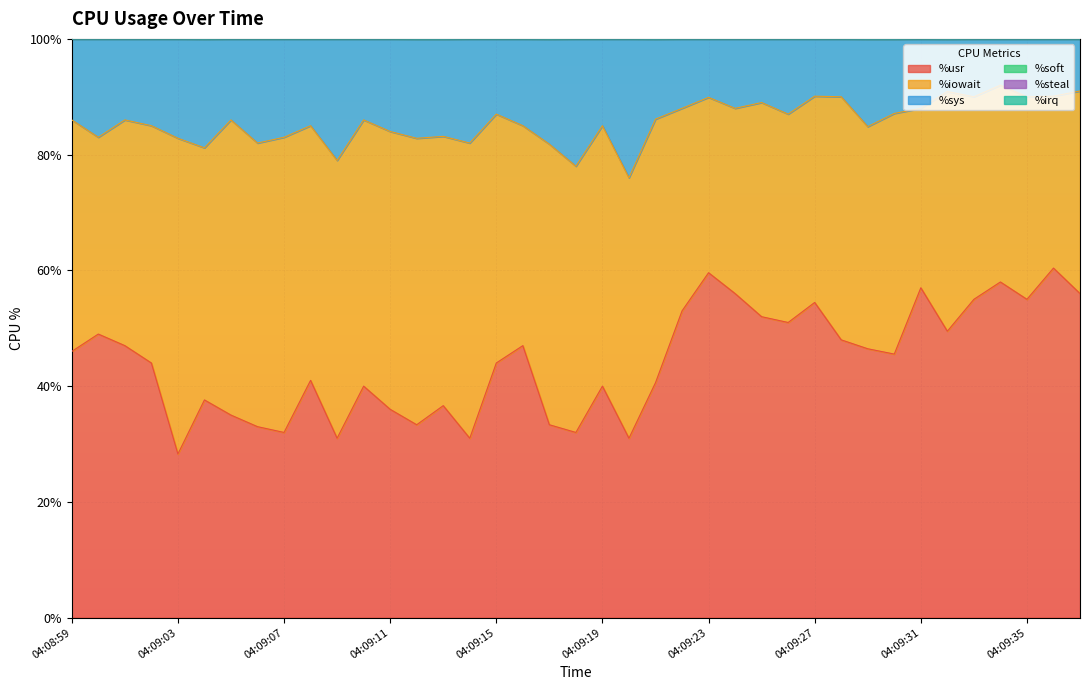

What are all the series names shown in the legend?

%usr, %iowait, %sys, %soft, %steal, %irq